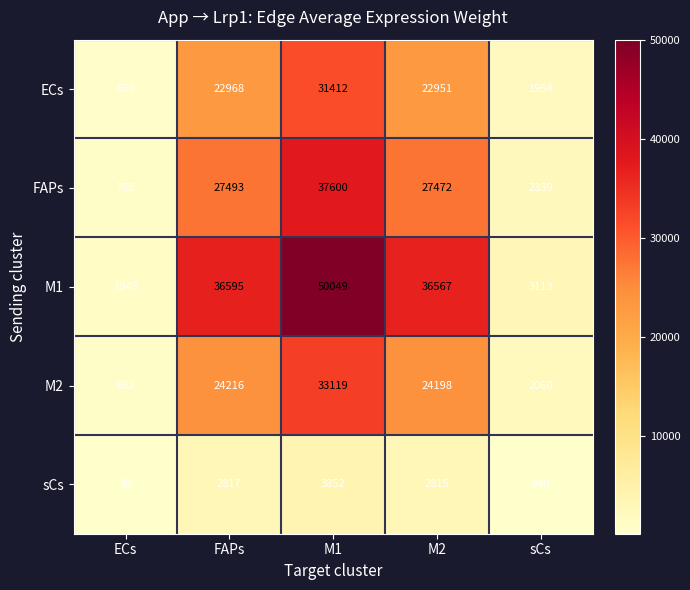

What is the difference between the highest and lowest values at sCs?

2873